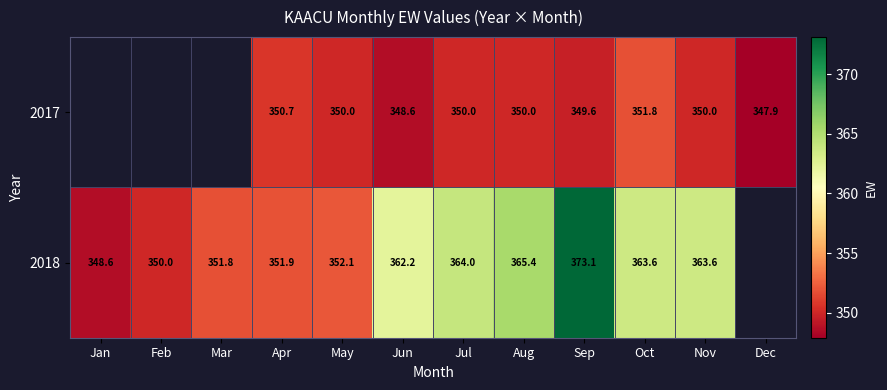

What is the smallest value displayed?

347.9